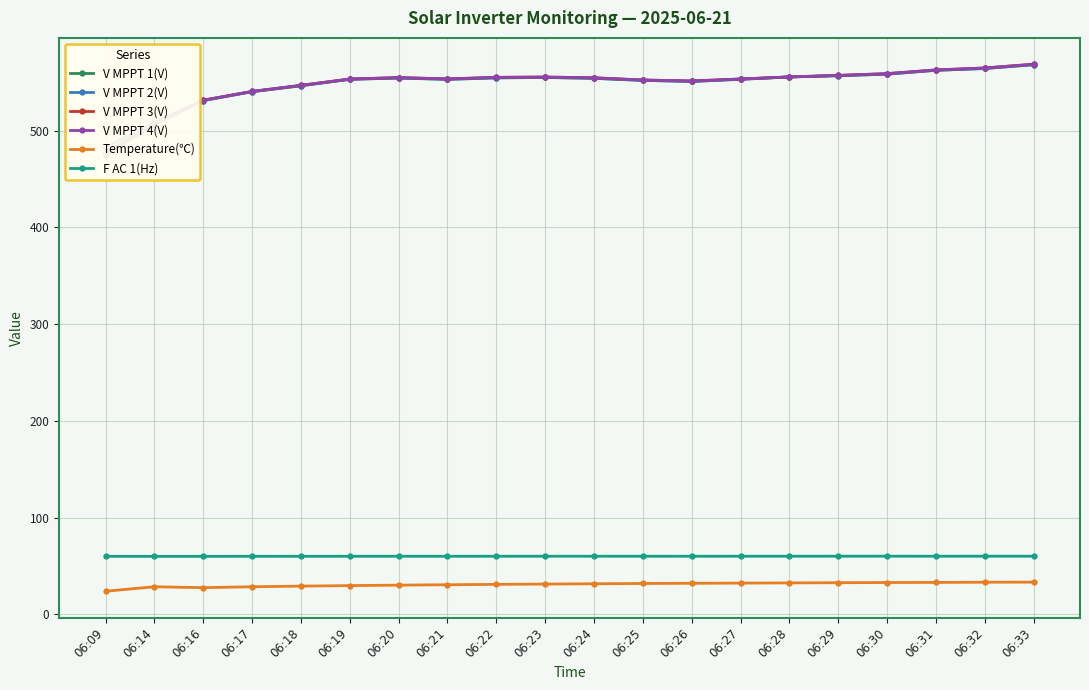

List the labels in order of V MPPT 4(V) value, largest first.

06:33, 06:32, 06:31, 06:30, 06:29, 06:28, 06:23, 06:22, 06:20, 06:24, 06:21, 06:19, 06:27, 06:25, 06:26, 06:18, 06:17, 06:16, 06:14, 06:09